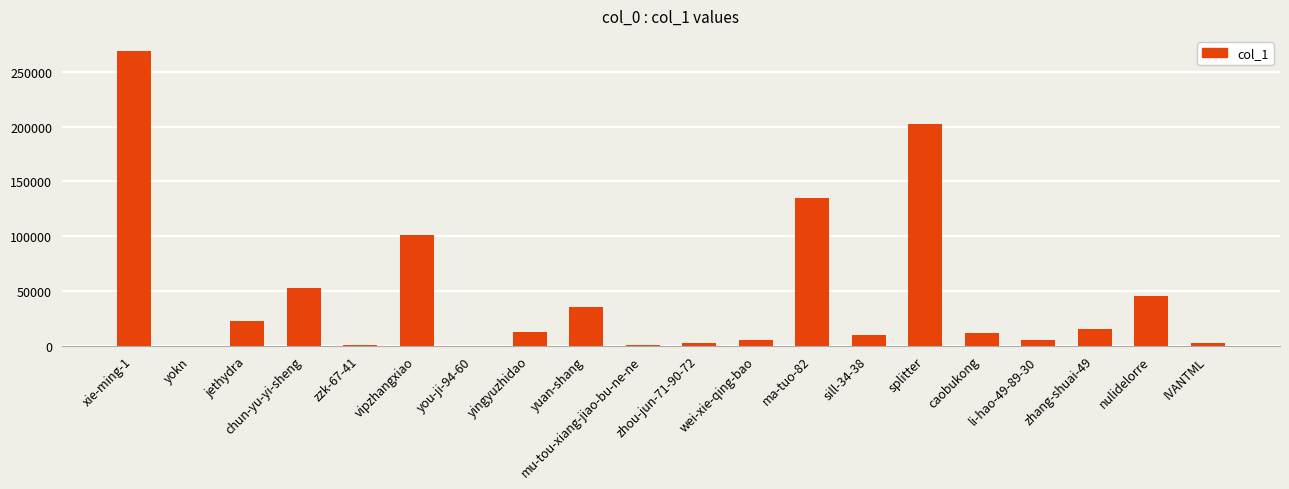

Which category has the highest value across all series?

xie-ming-1